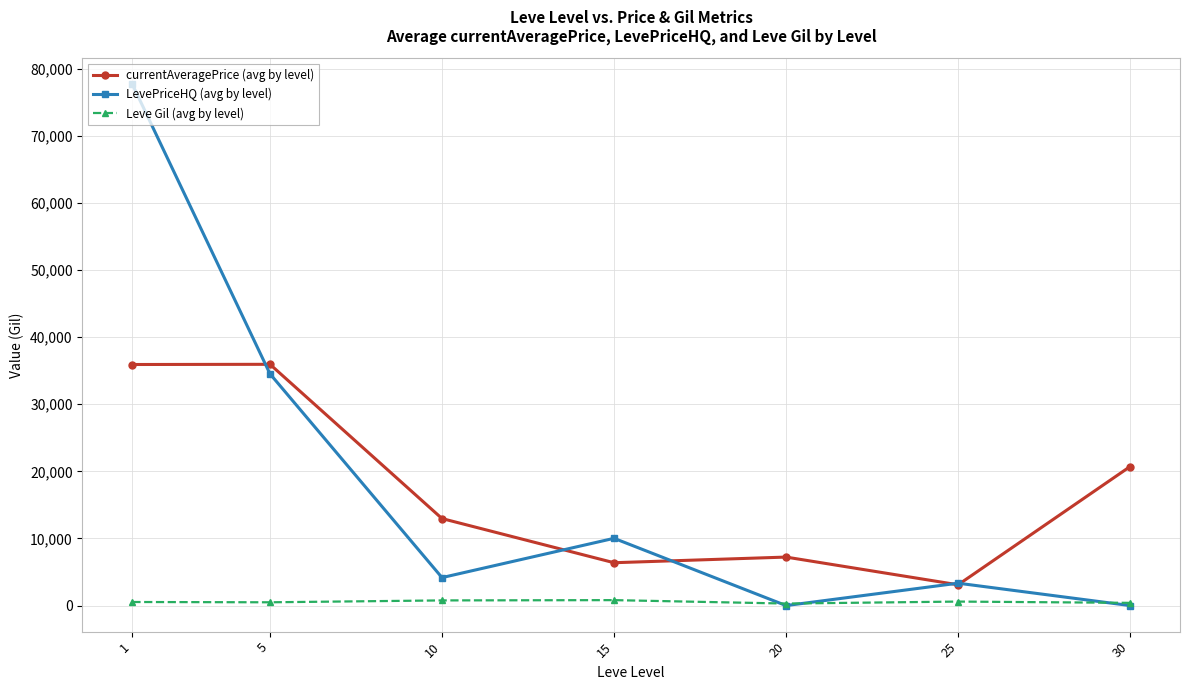

Rank the series by their maximum value, from lowest to highest.

Leve Gil (avg by level), currentAveragePrice (avg by level), LevePriceHQ (avg by level)